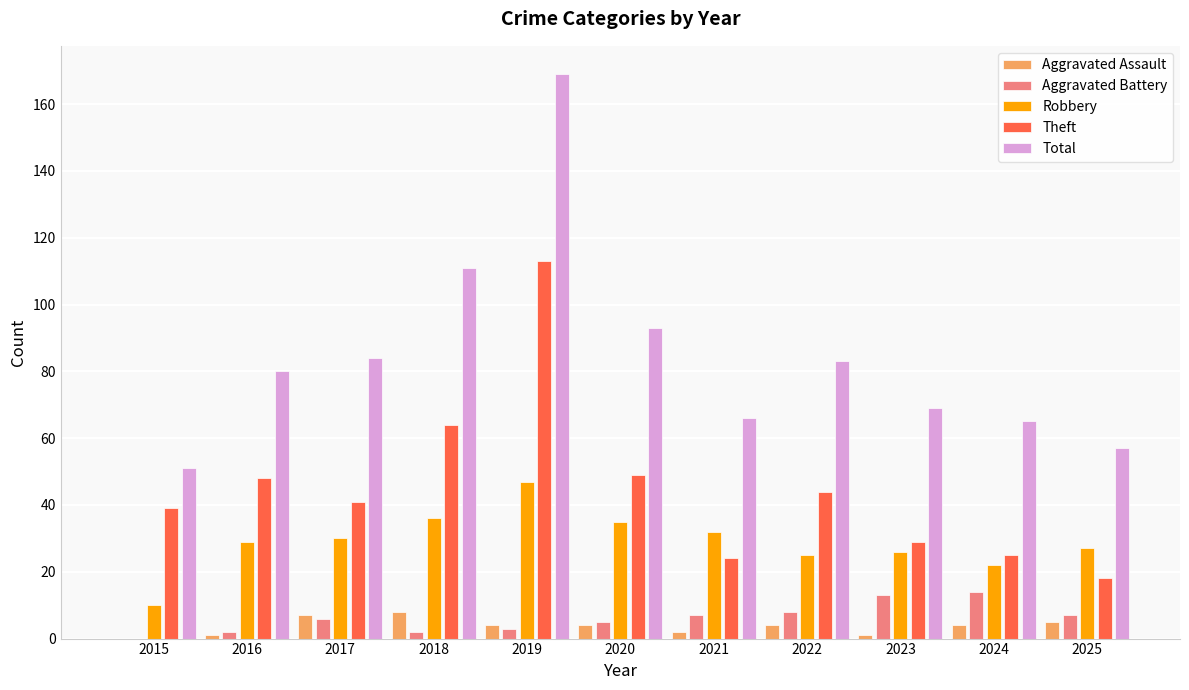

What is the maximum value for Aggravated Assault?

8